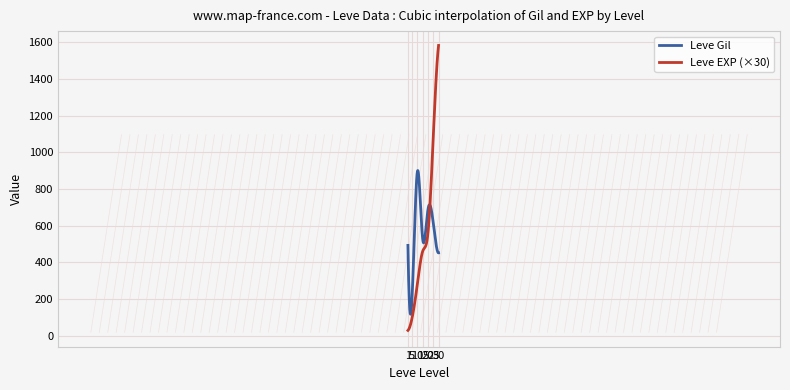

List the series in order of their peak value, highest first.

Leve EXP (×30), Leve Gil